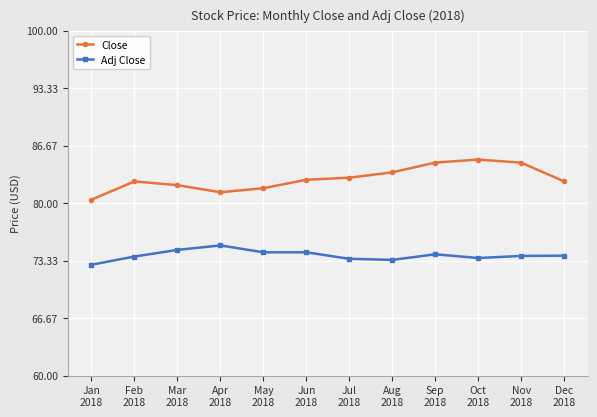

What is the value of the Adj Close point at the 8th from the left?

73.4